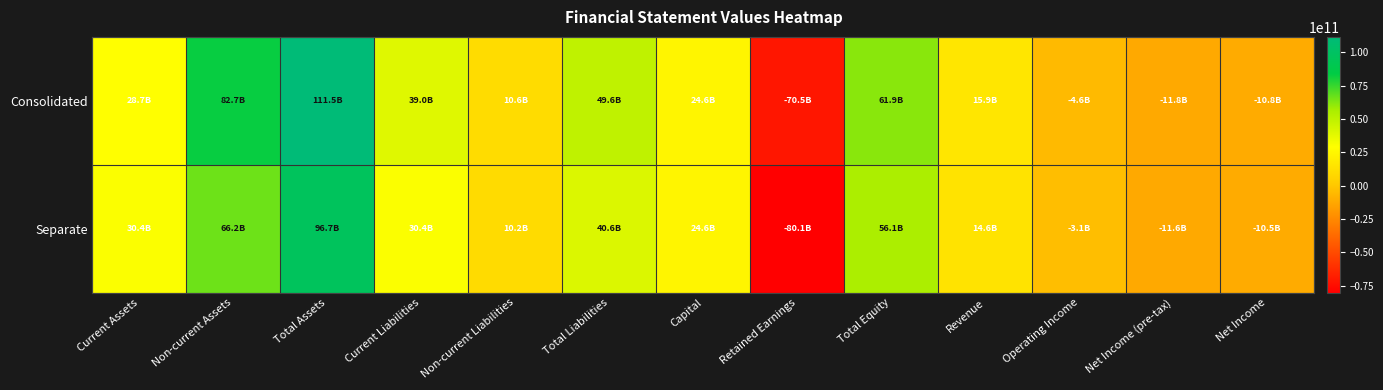

Rank the series by their average value, from highest to lowest.

Consolidated, Separate